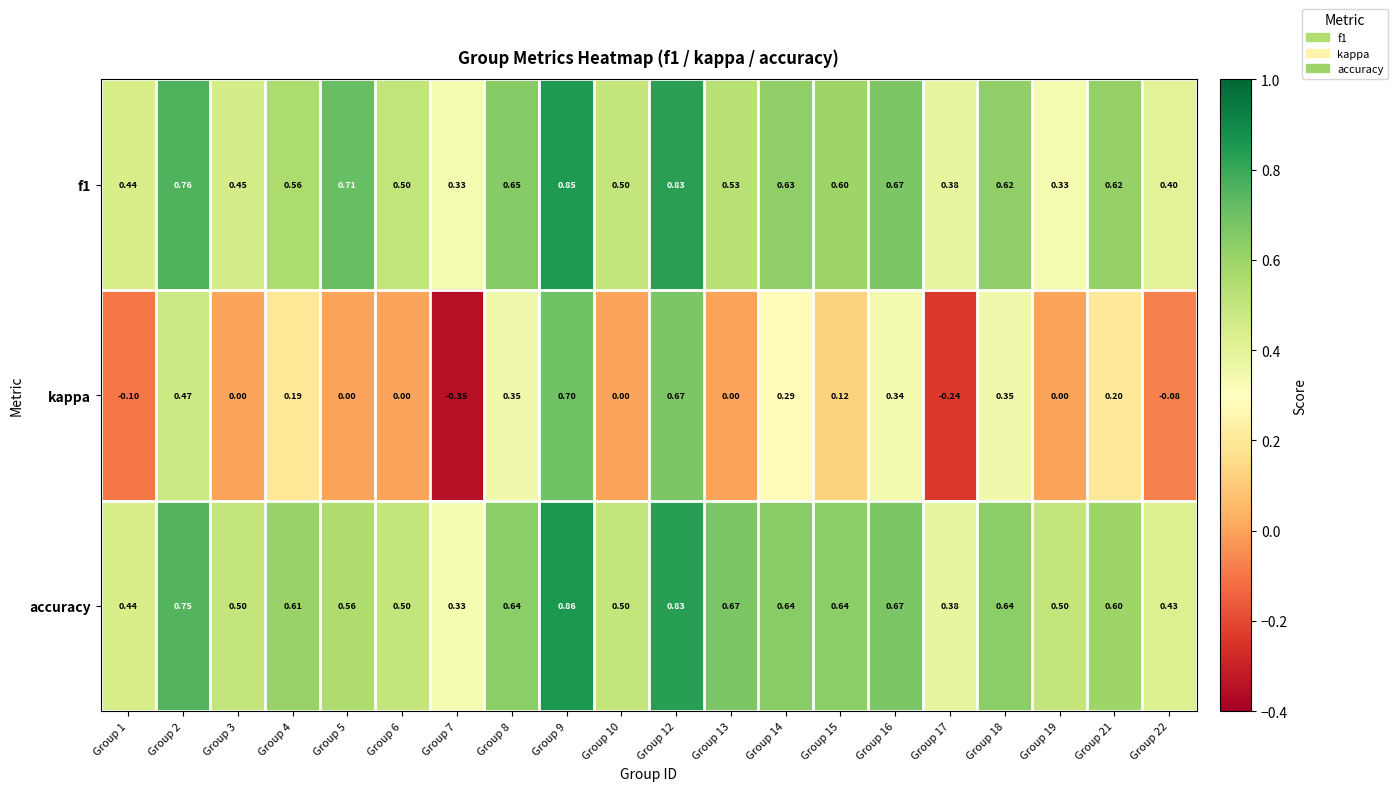

Which series has the largest total across all categories?

accuracy